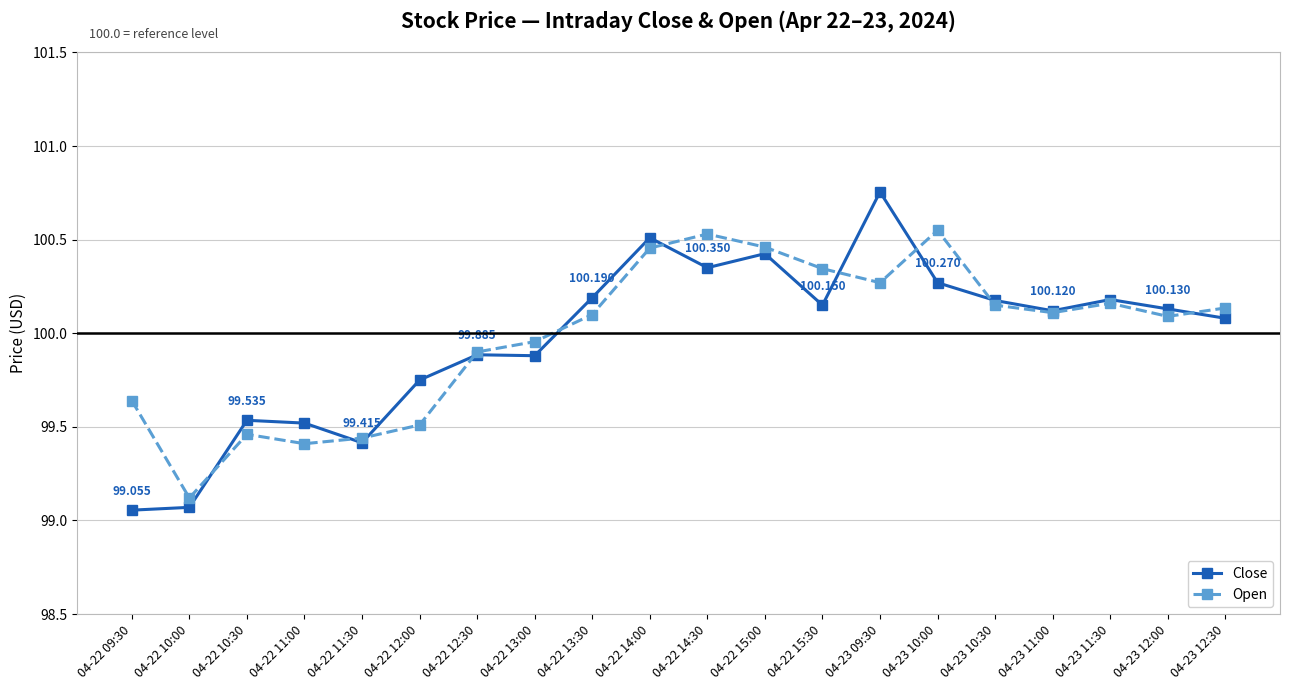

In Open, how many points are higher than both neighbors (excluding endpoints)?

4